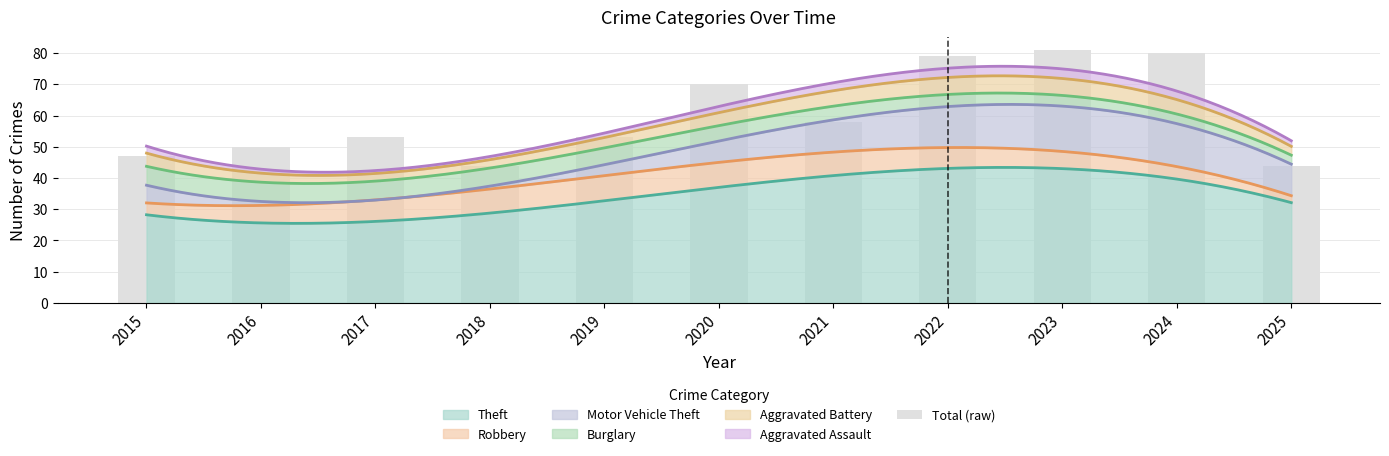

What is the greatest value displayed?

81